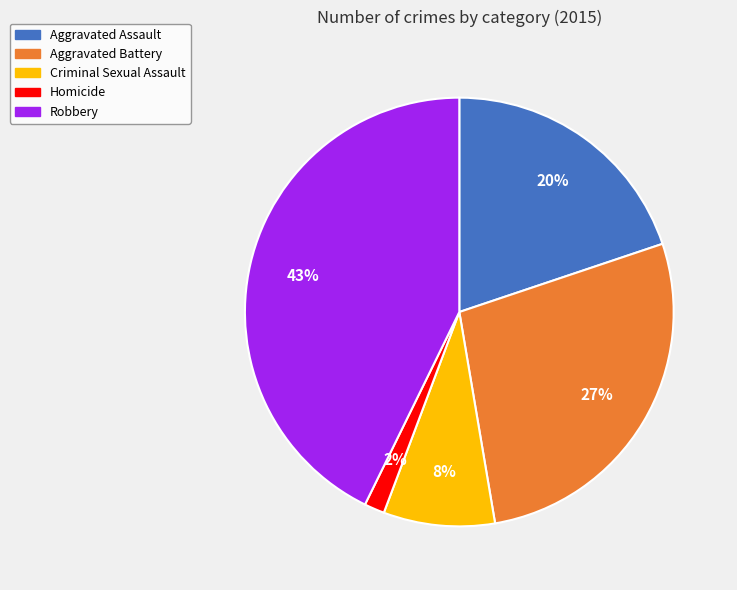

What is the largest slice in the pie chart?

Robbery